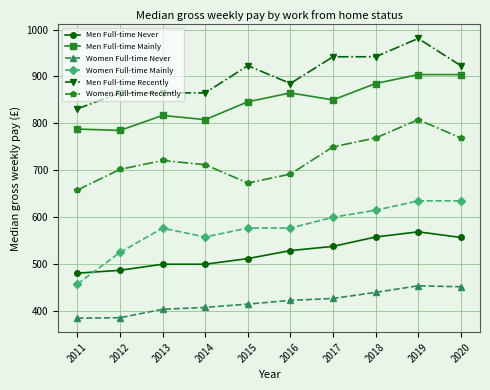

How many series are shown in this chart?

6